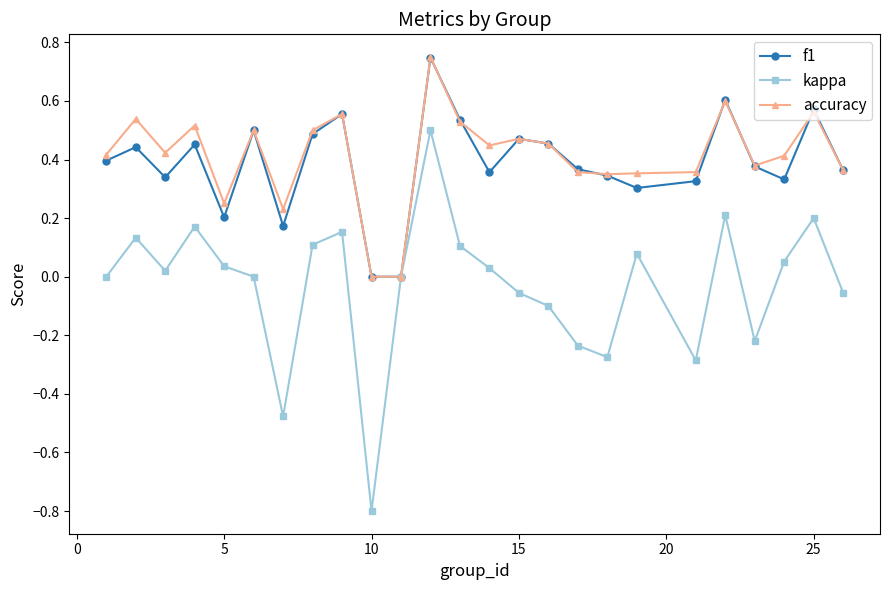

What is the minimum value shown in the chart?

-0.8